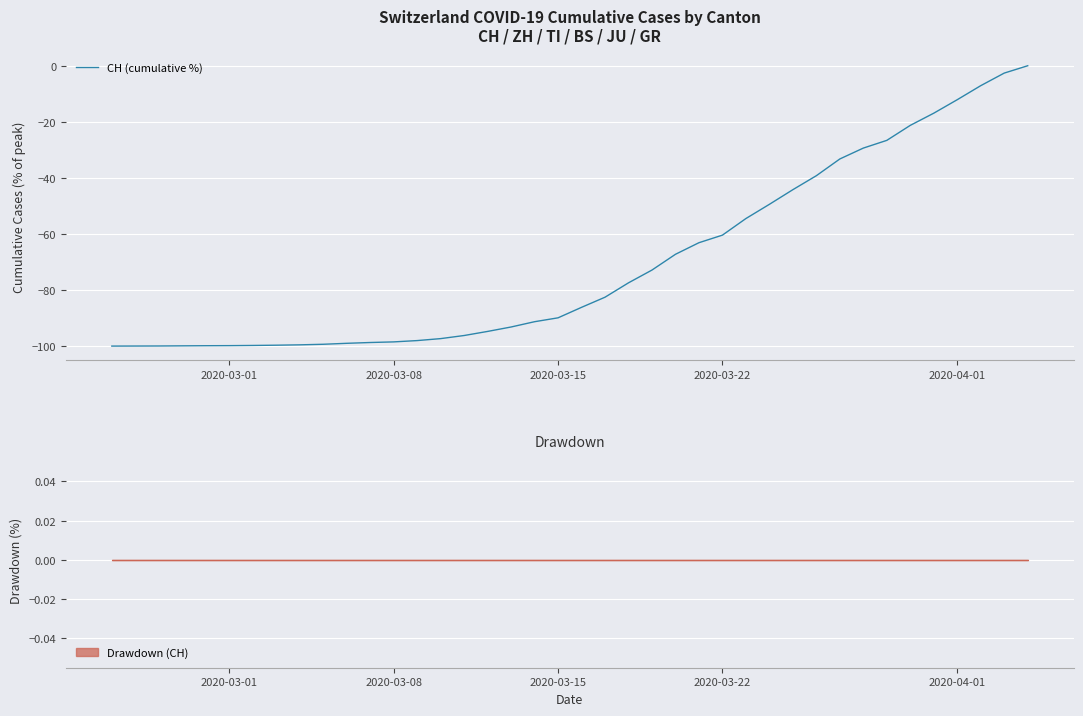

The value at 2020-03-22 is -32.5. True or false?

False